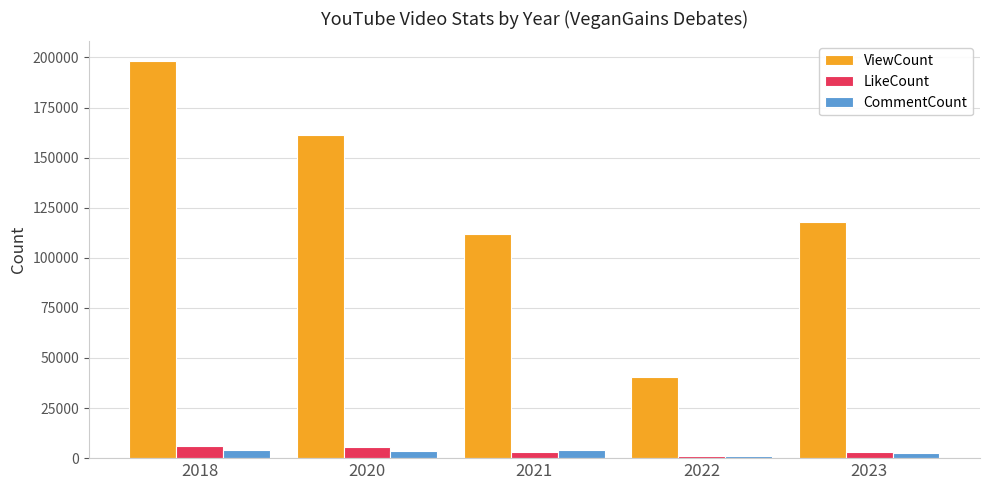

What is the difference between the LikeCount values at 2022 and 2021?

1955